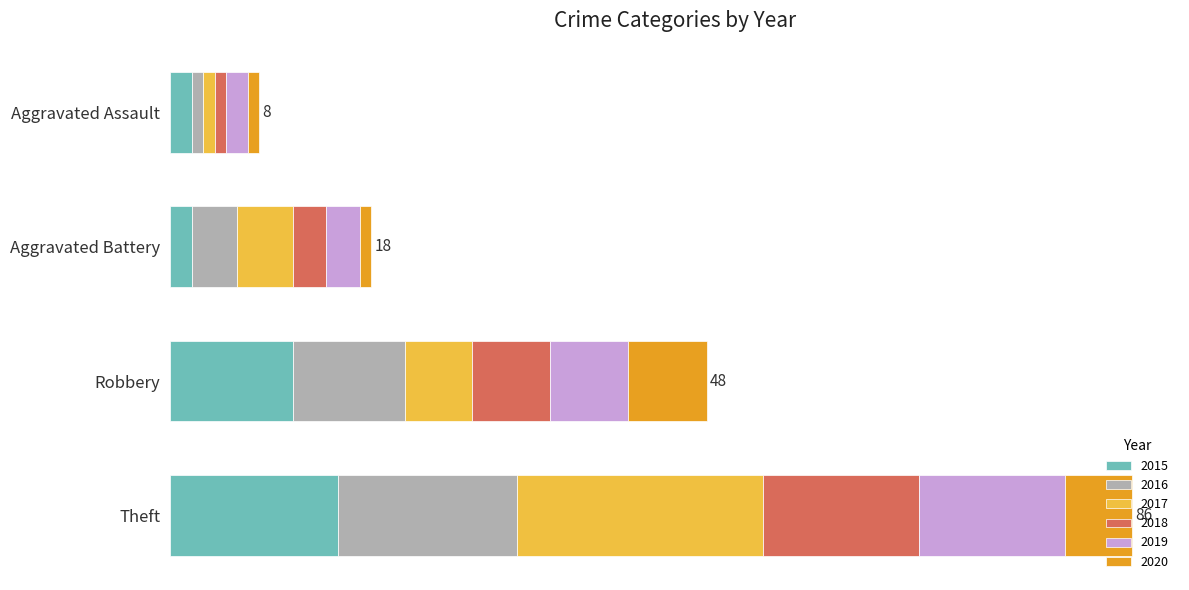

Which series has the widest spread of values?

2017